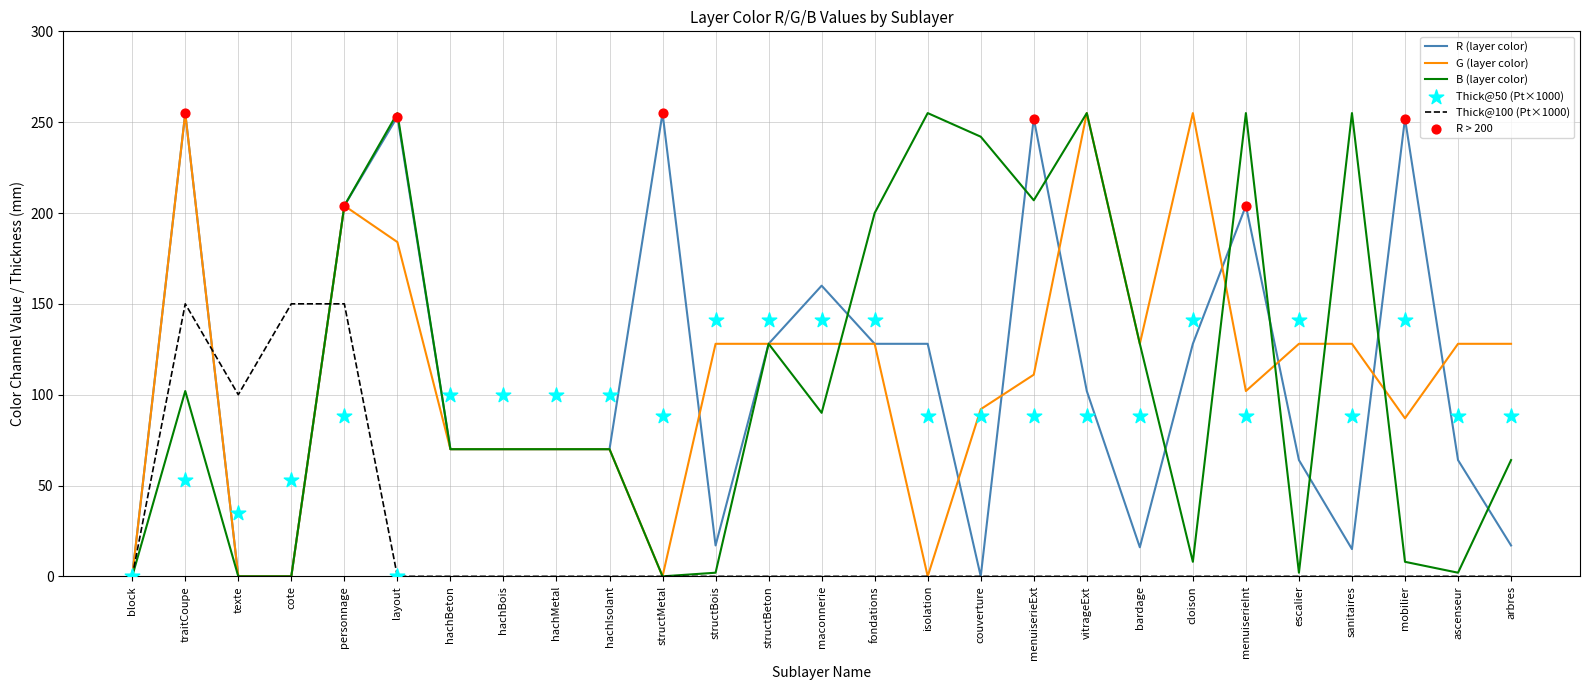

Which series contains the highest Y value?

Print R